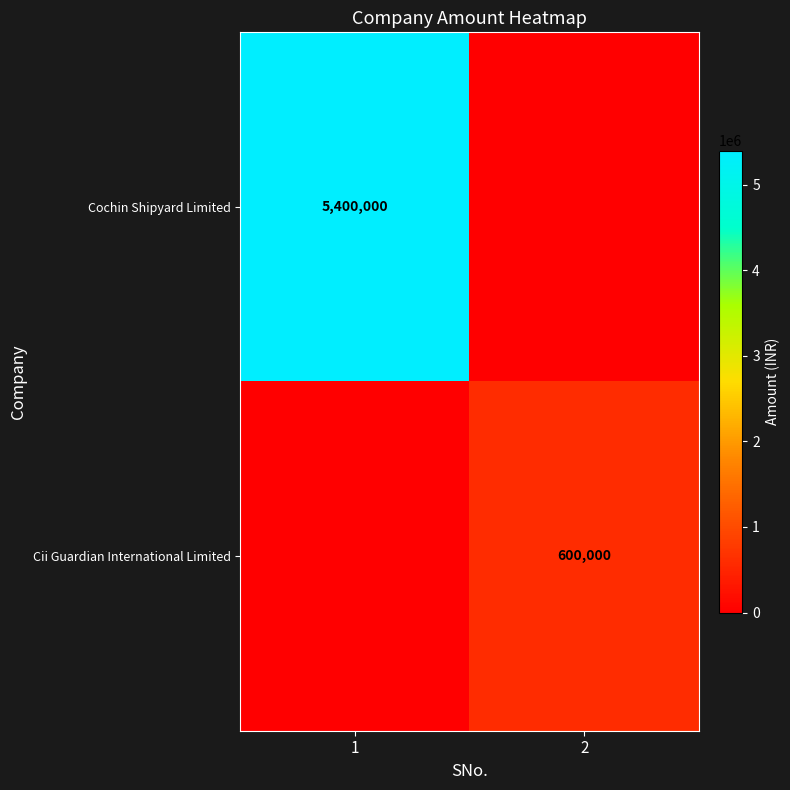

The value of Cii Guardian International Limited at 2 is 600000. True or false?

True